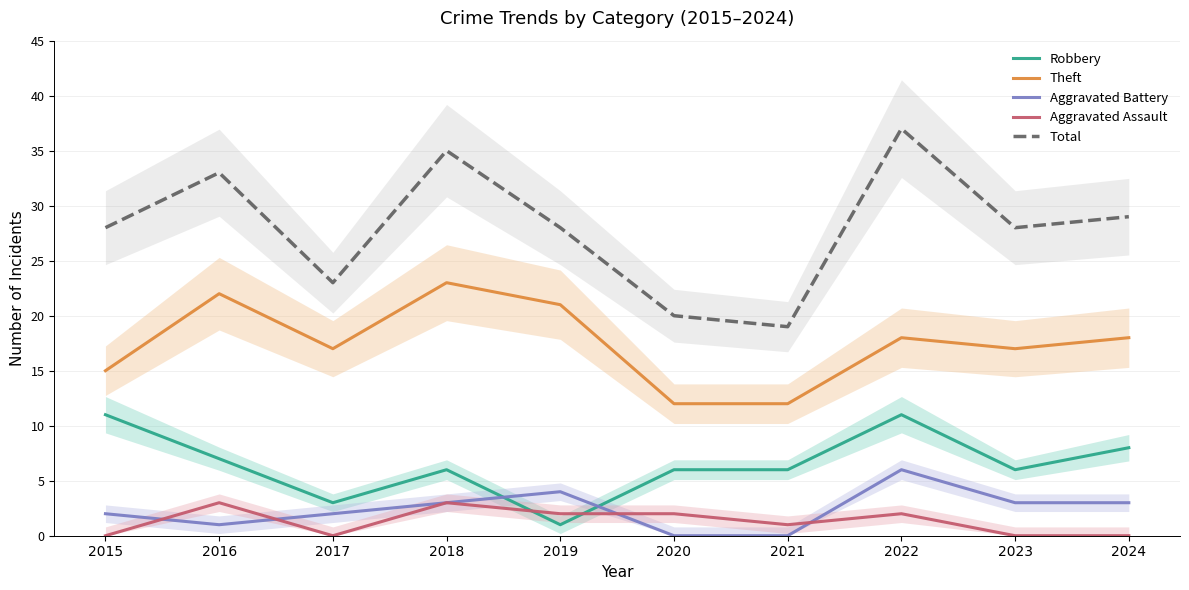

At which category is the sum across all series the highest?

2022